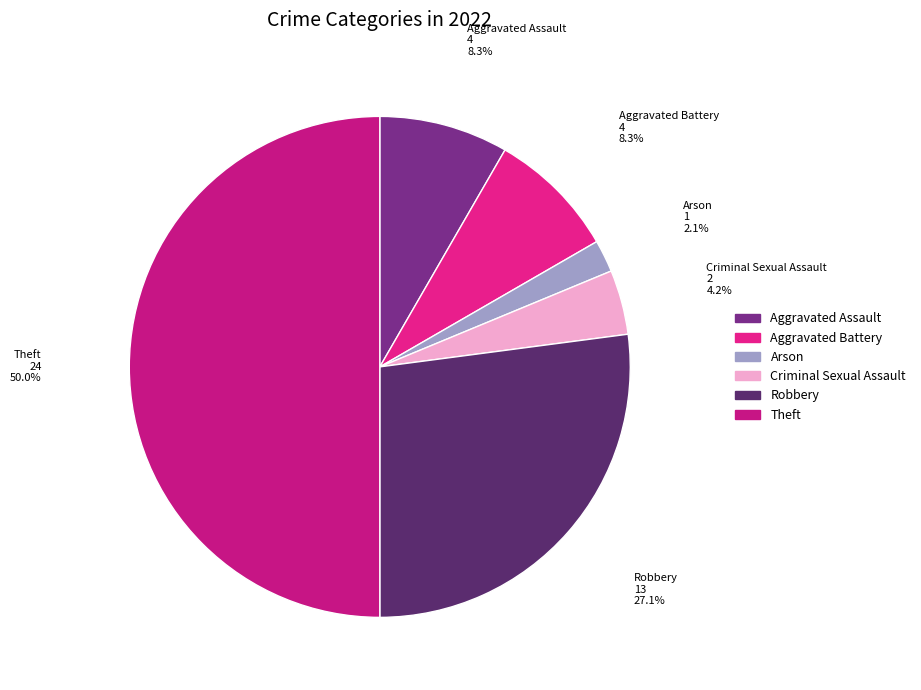

What is the ratio of the value at Aggravated Battery to the value at Arson?

4.0